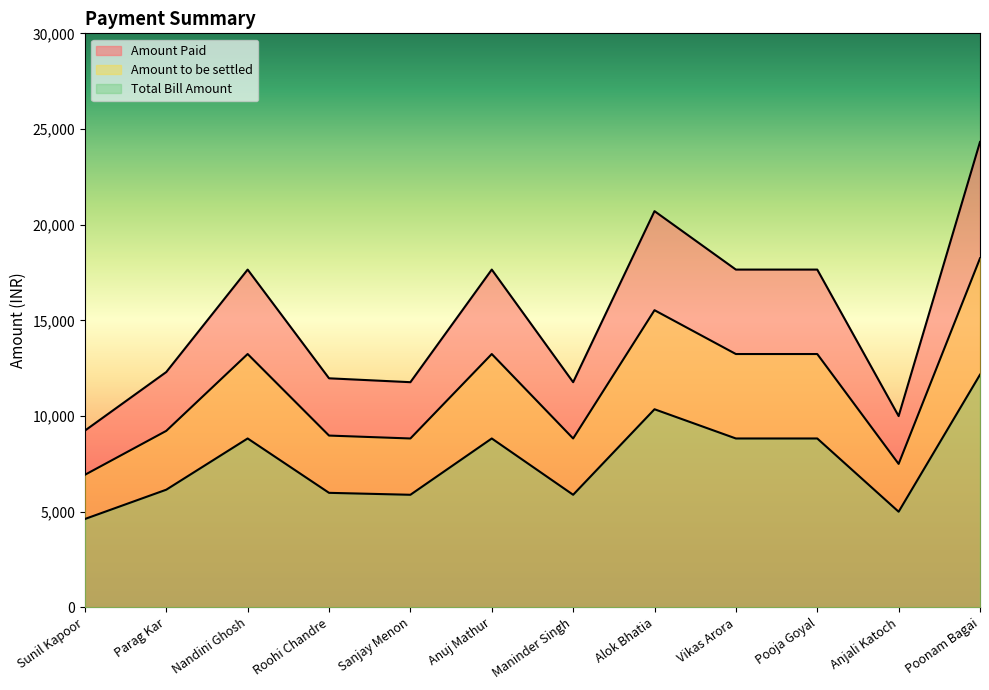

Between Alok Bhatia and Poonam Bagai, which series saw the biggest shift?

Amount Paid